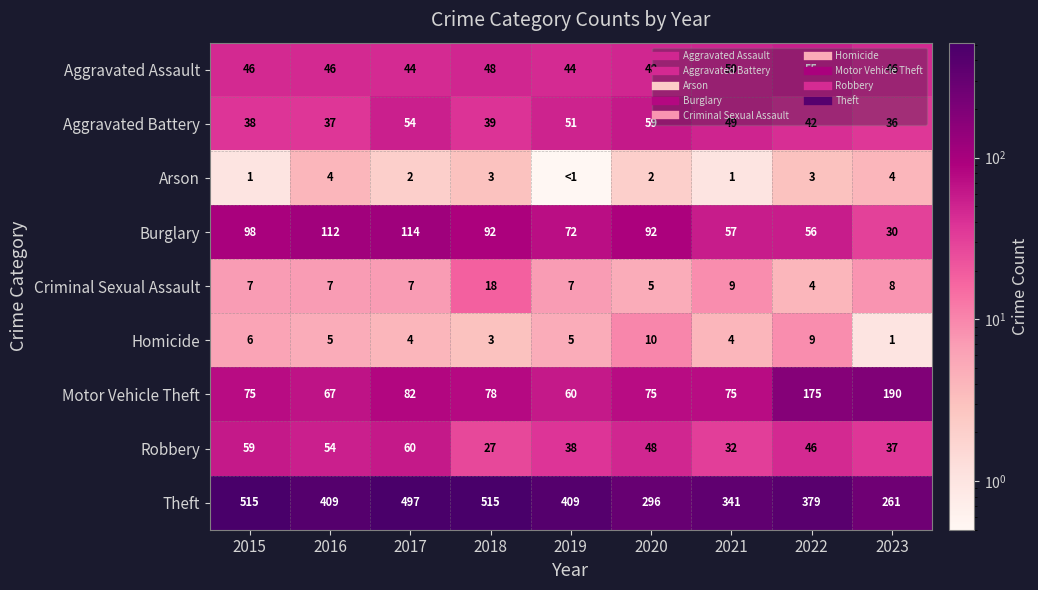

At how many categories does at least one series exceed 270?

8